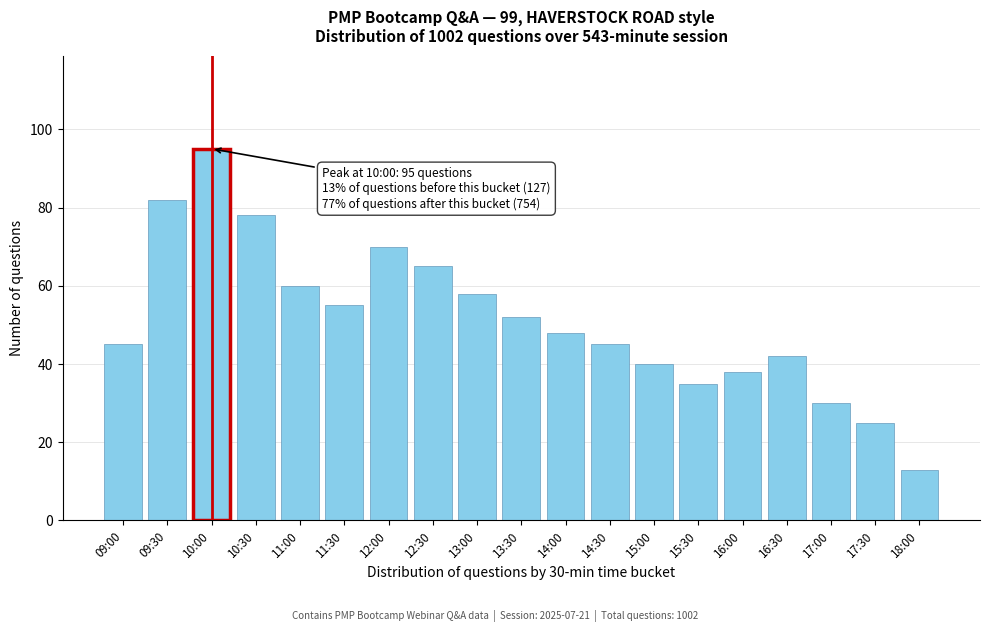

Reading left to right, extract all data points from this chart.

09:00=45	09:30=82	10:00=95	10:30=78	11:00=60	11:30=55	12:00=70	12:30=65	13:00=58	13:30=52	14:00=48	14:30=45	15:00=40	15:30=35	16:00=38	16:30=42	17:00=30	17:30=25	18:00=13